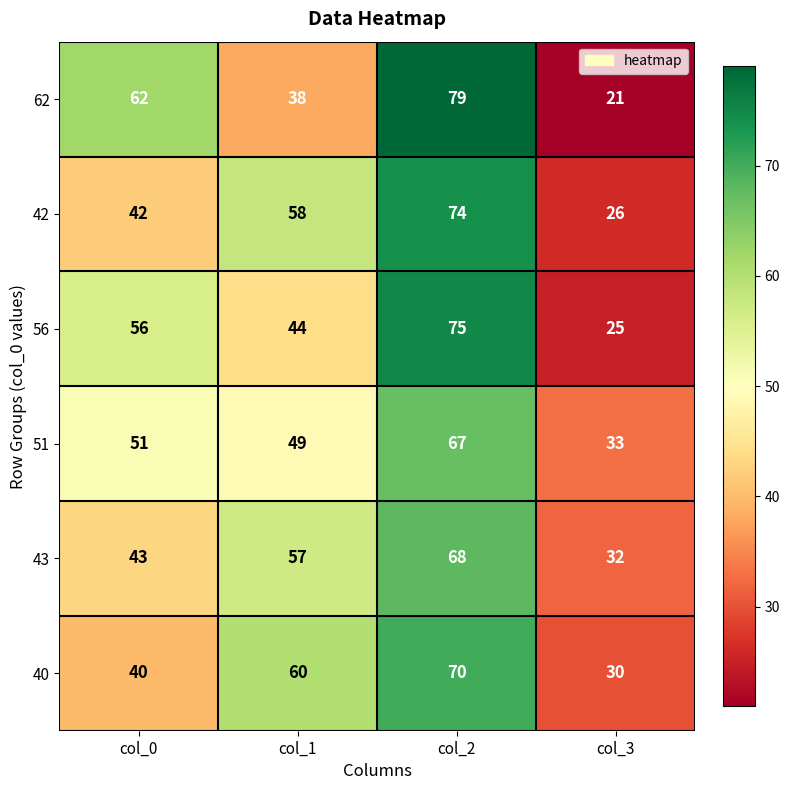

Where is 42 nearest to the value 50?

col_0